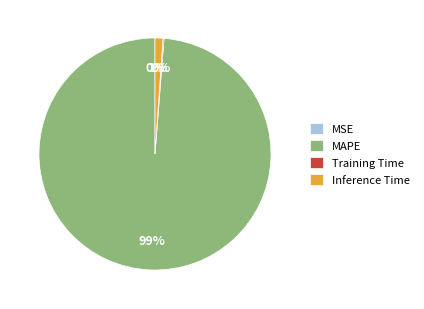

What is the largest slice in the pie chart?

MAPE